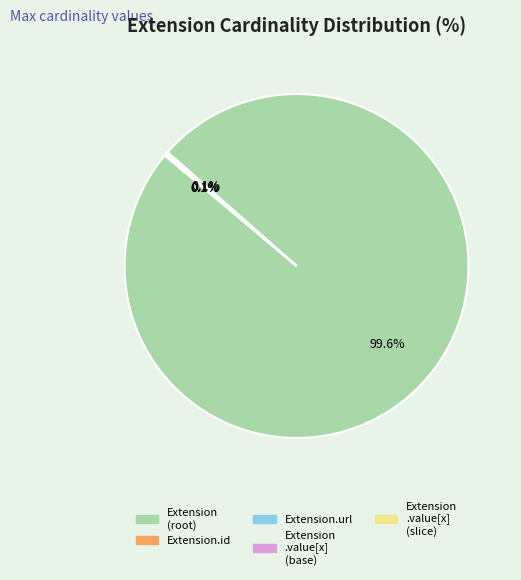

What is the largest slice in the pie chart?

Extension (root)